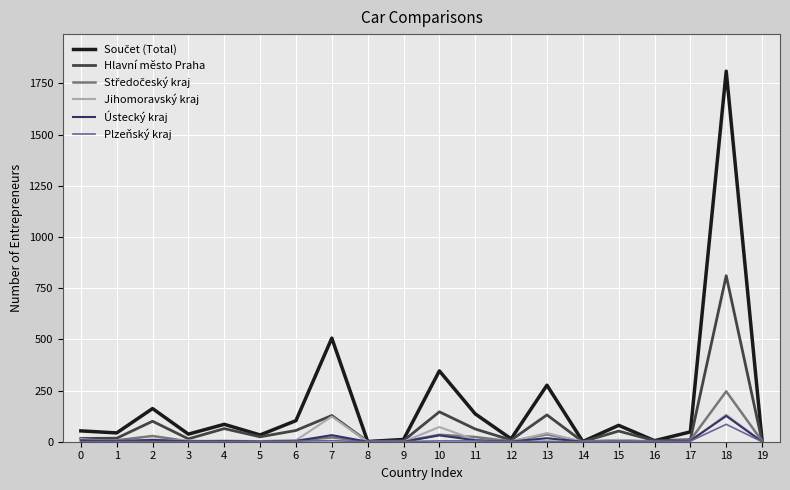

At which category is the sum across all series the highest?

18